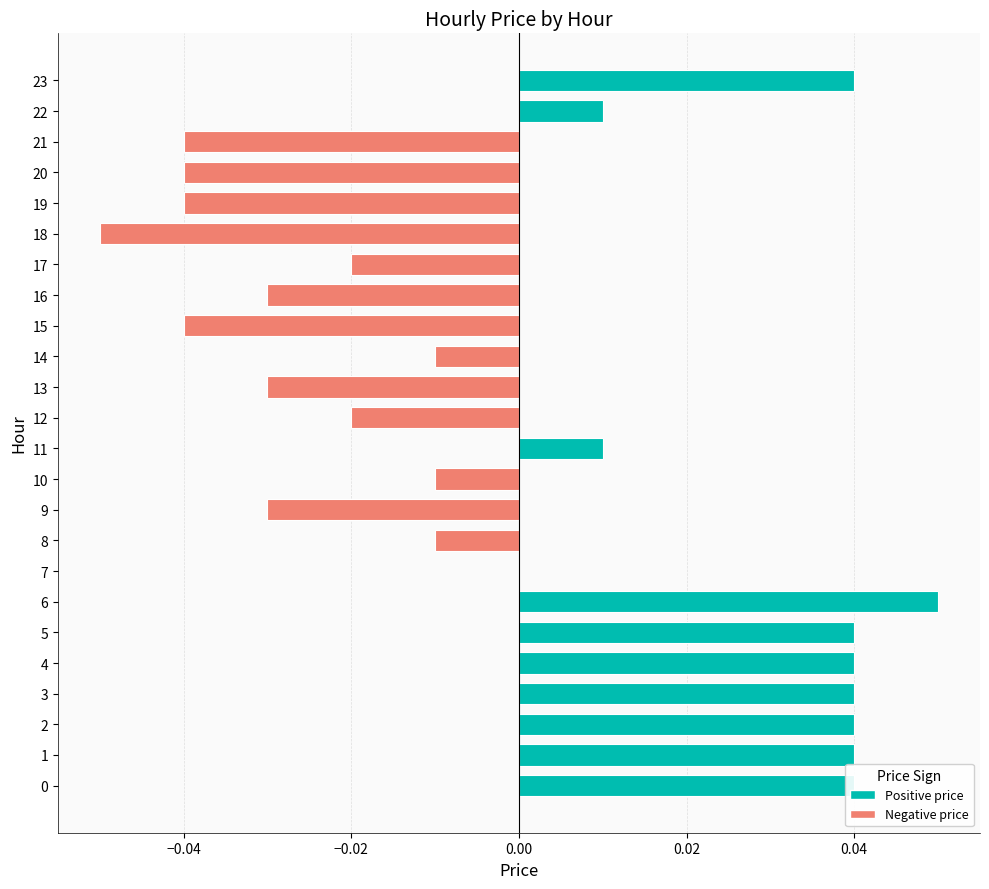

At which category does the chart reach its peak across all series?

6